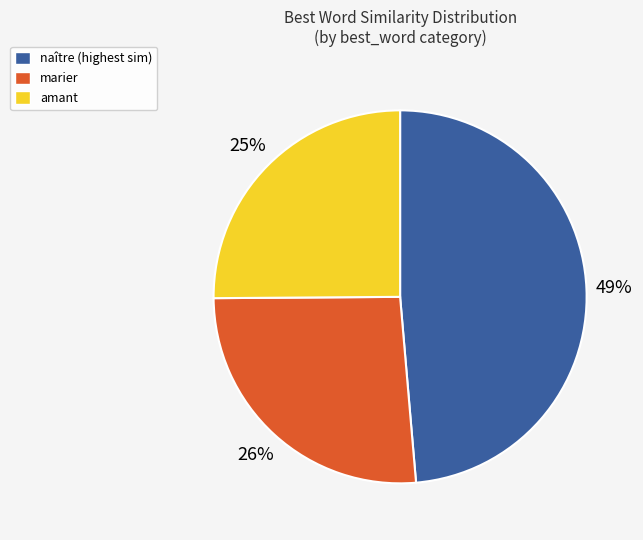

Which slice is the largest?

naître (highest sim)